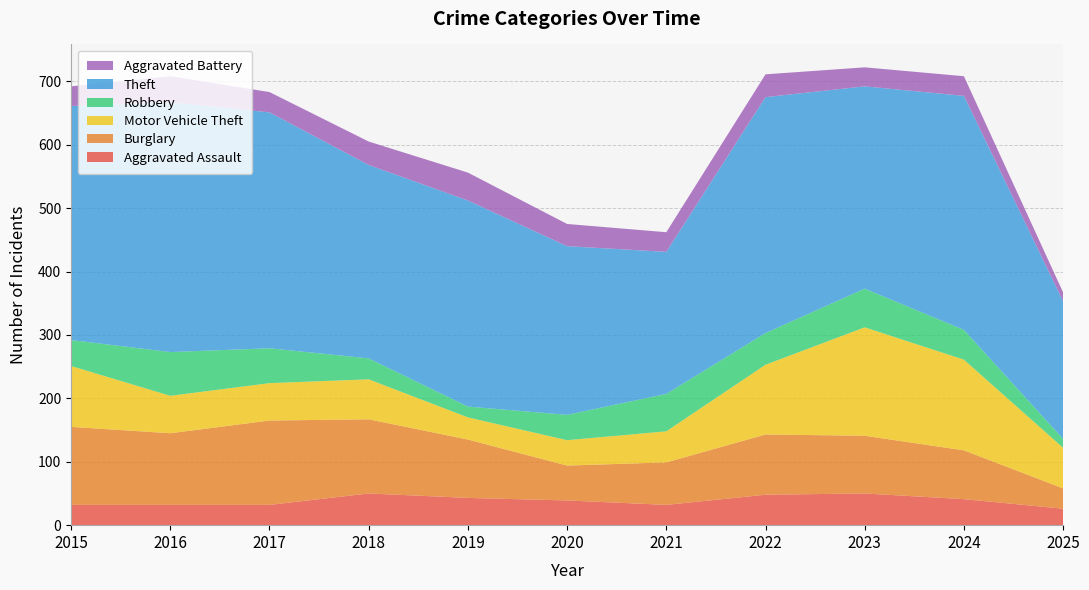

Reading left to right, transcribe all the data shown in this chart.

Aggravated Assault: 32	32	32	50	43	39	32	48	50	41	26
Burglary: 123	113	133	117	92	55	67	95	91	77	32
Motor Vehicle Theft: 96	59	59	63	35	40	49	110	171	143	64
Robbery: 41	69	55	33	17	40	59	50	61	47	14
Theft: 369	394	372	305	325	266	224	372	319	369	217
Aggravated Battery: 31	41	32	37	44	35	31	36	30	31	14